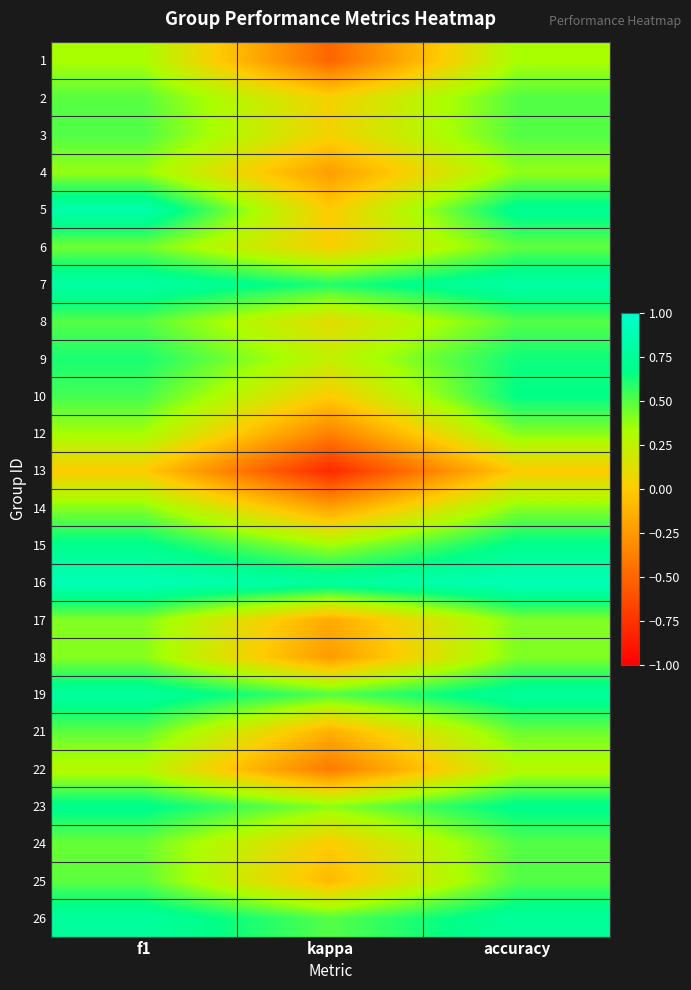

At how many categories does at least one series exceed 0?

3